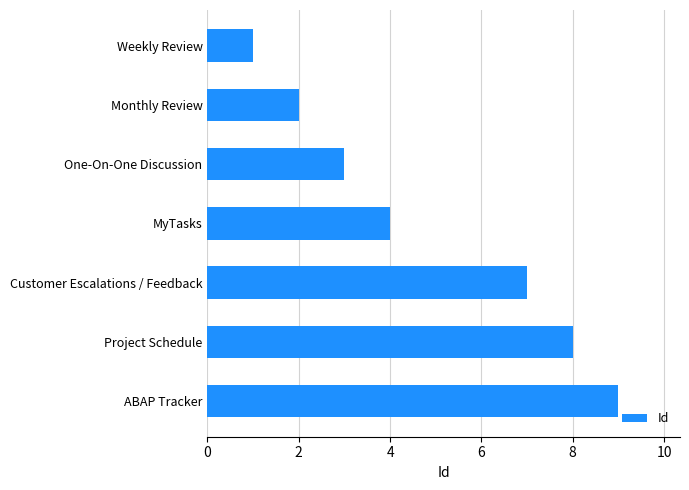

What is the minimum value shown in the chart?

1